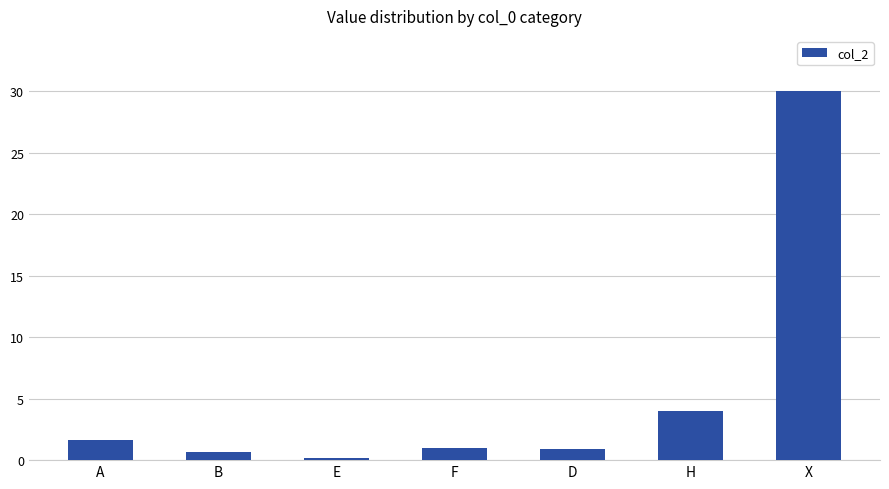

Between H and B, which is larger?

H